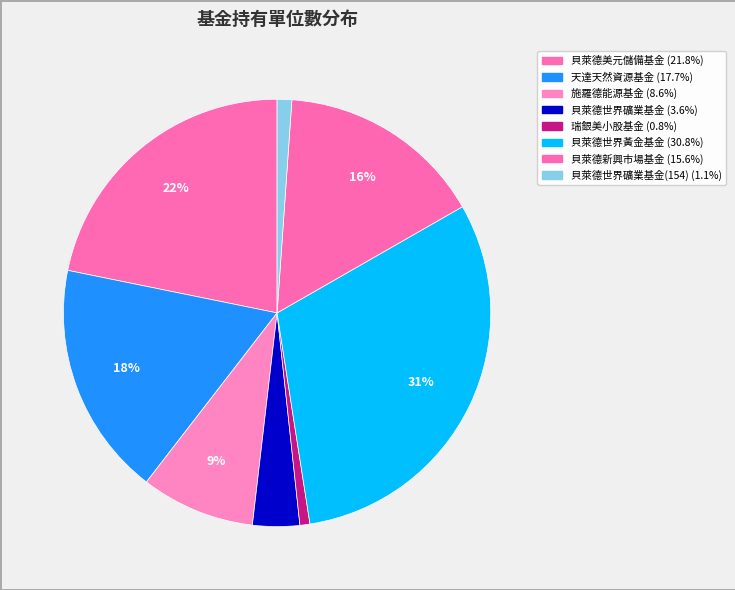

Count the number of slices in the pie.

8